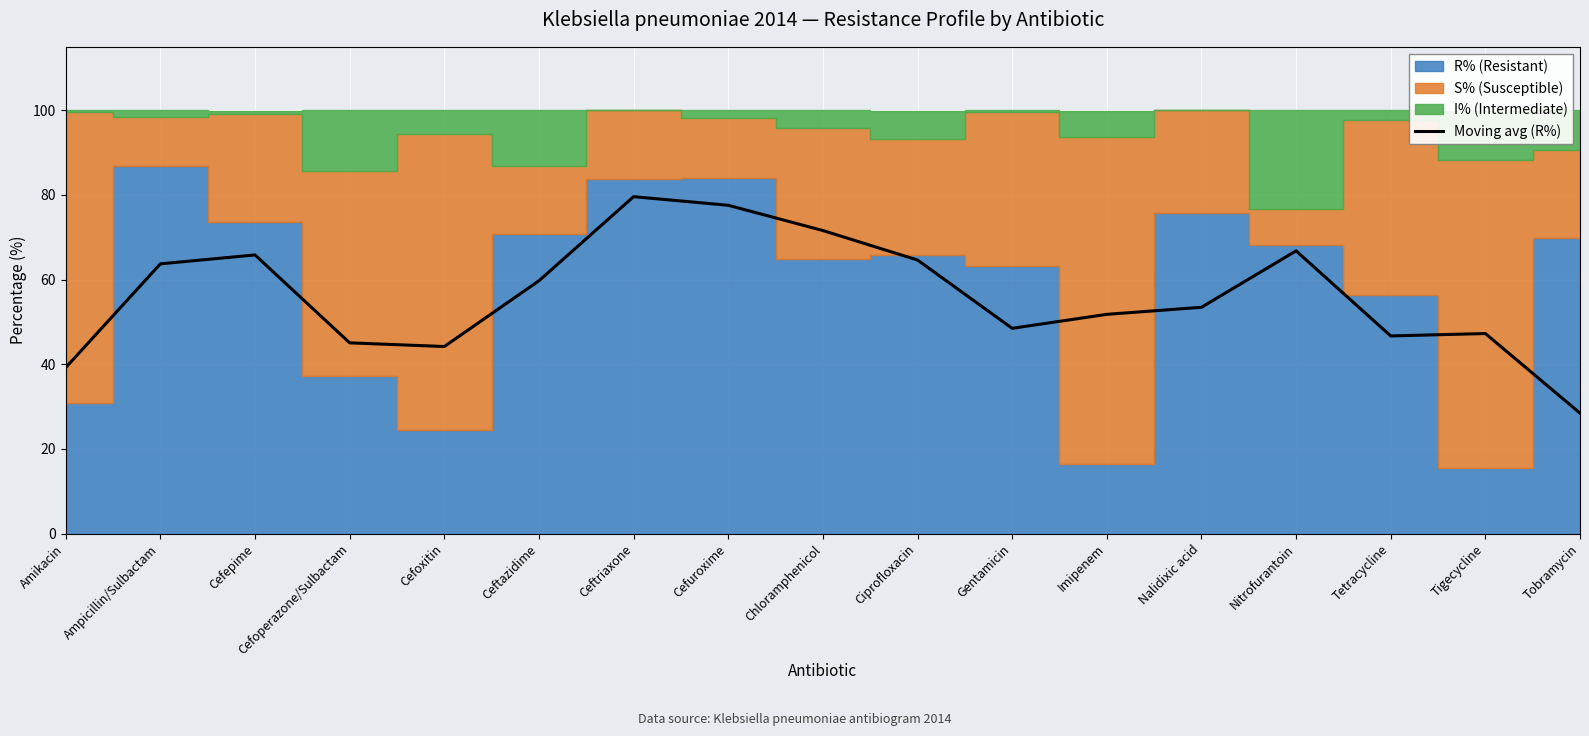

What is the change in value from Nalidixic acid to Nitrofurantoin?

+13.3